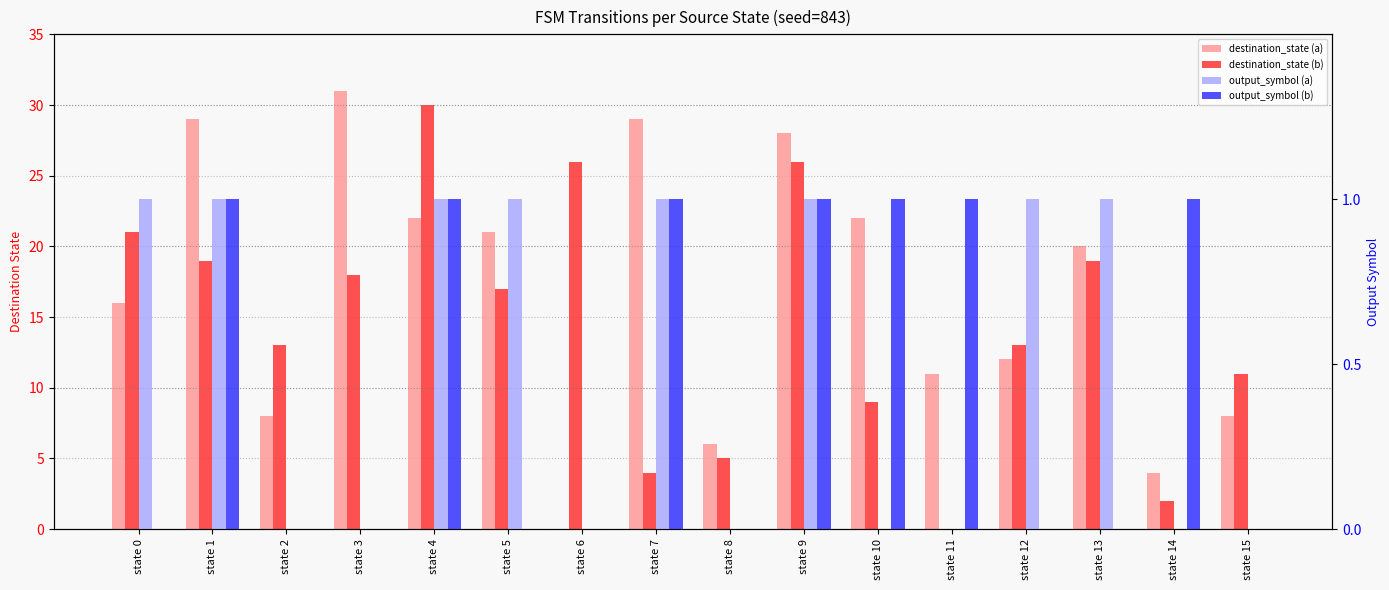

How many data points in destination_state (b) are above 17?

7